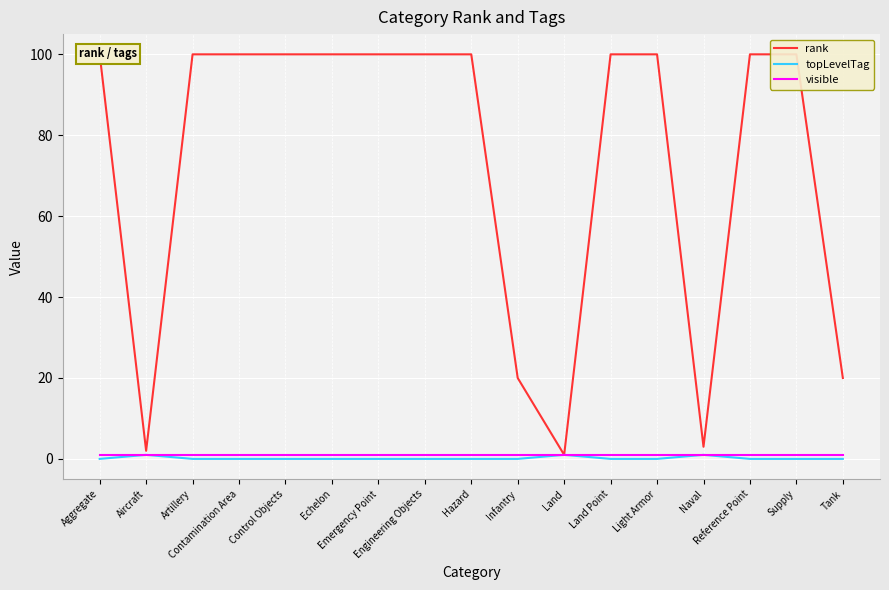

True or false: visible and topLevelTag intersect in this chart.

False